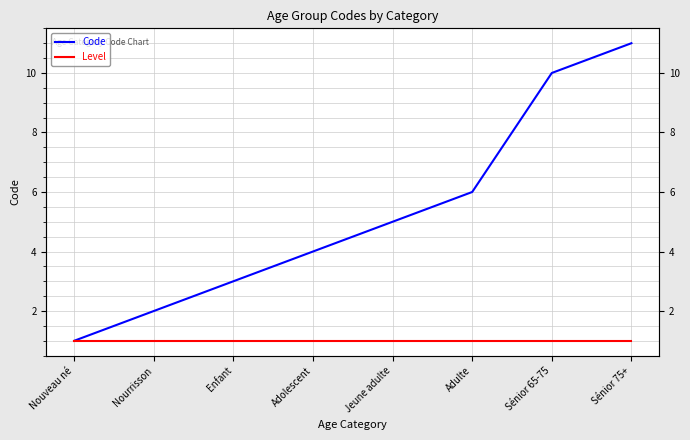

Which series has the largest total across all categories?

Code